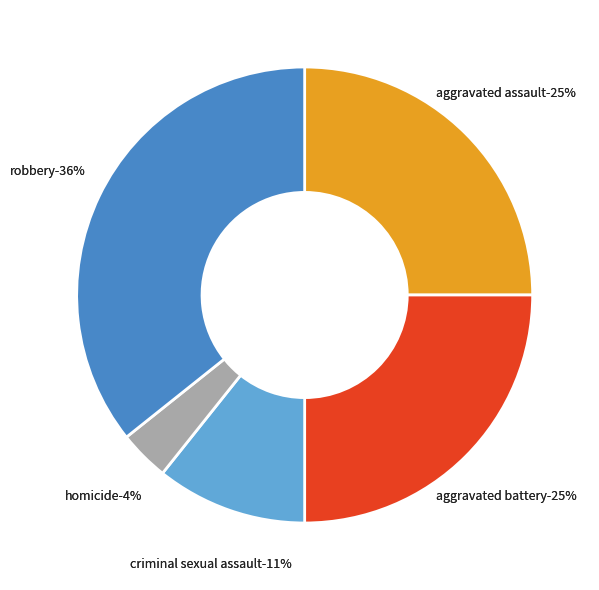

What percentage is the Robbery slice, to the nearest percent?

36%